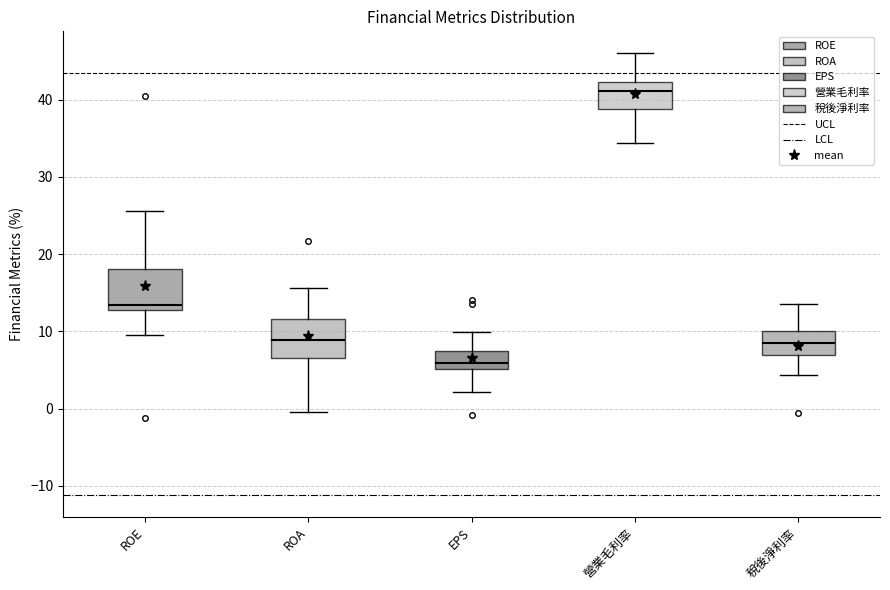

Reading left to right, read every box against the y-axis: the position of its median line, the range the box covers, and the ends of its whiskers. The values are not printed on the chart, so give them approximately, as read against the axis.

ROE: median 13 (just above the box's lower edge), box 13 to 18, whiskers 10 to 26
ROA: median 9, box 7 to 12, whiskers 0 to 16
EPS: median 6, box 5 to 7, whiskers 2 to 10
營業毛利率: median 41, box 39 to 42, whiskers 34 to 46
稅後淨利率: median 8, box 7 to 10, whiskers 4 to 14